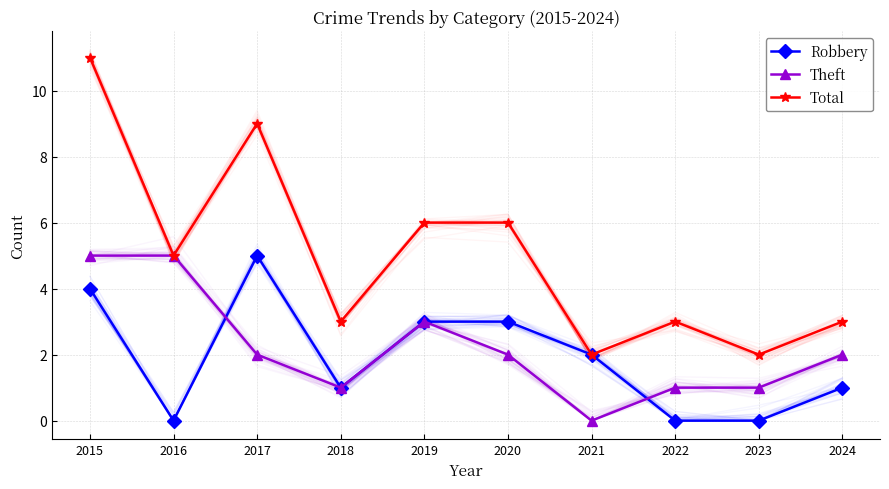

List the series in order of their peak value, highest first.

Total, Robbery, Theft